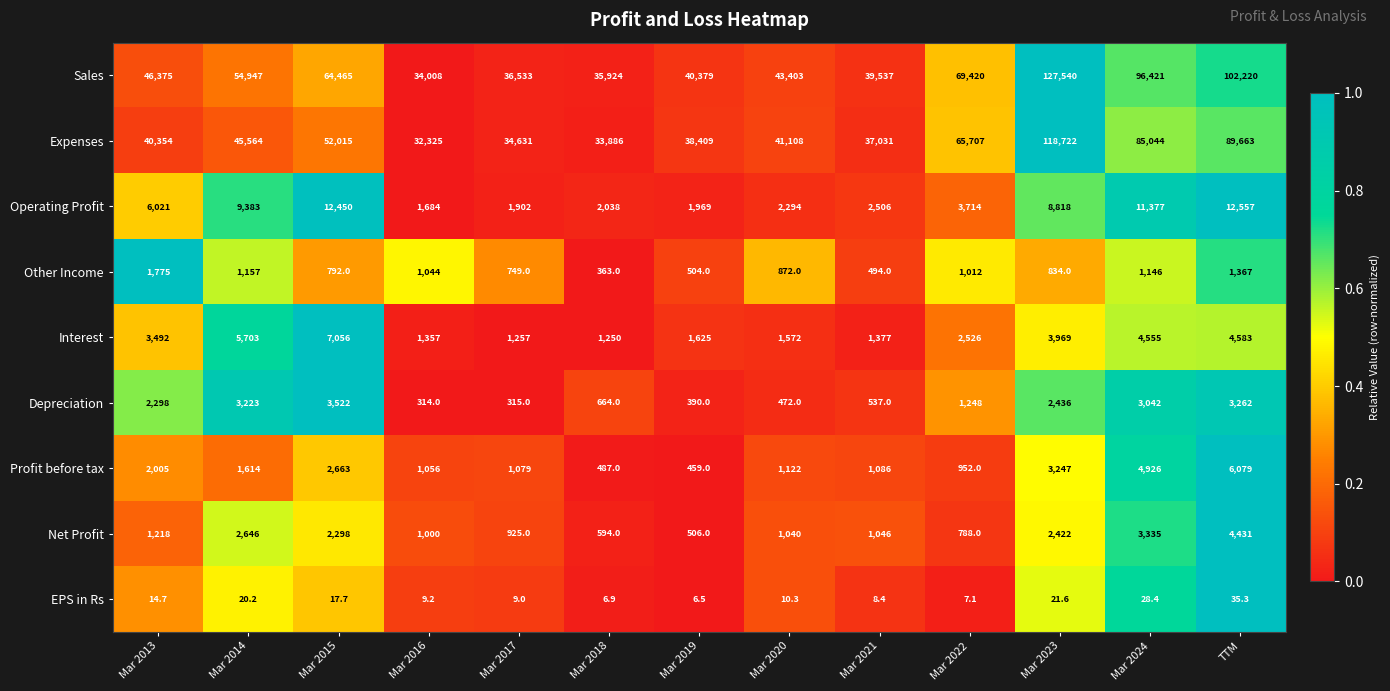

What is the maximum value shown in the chart?

127540.0